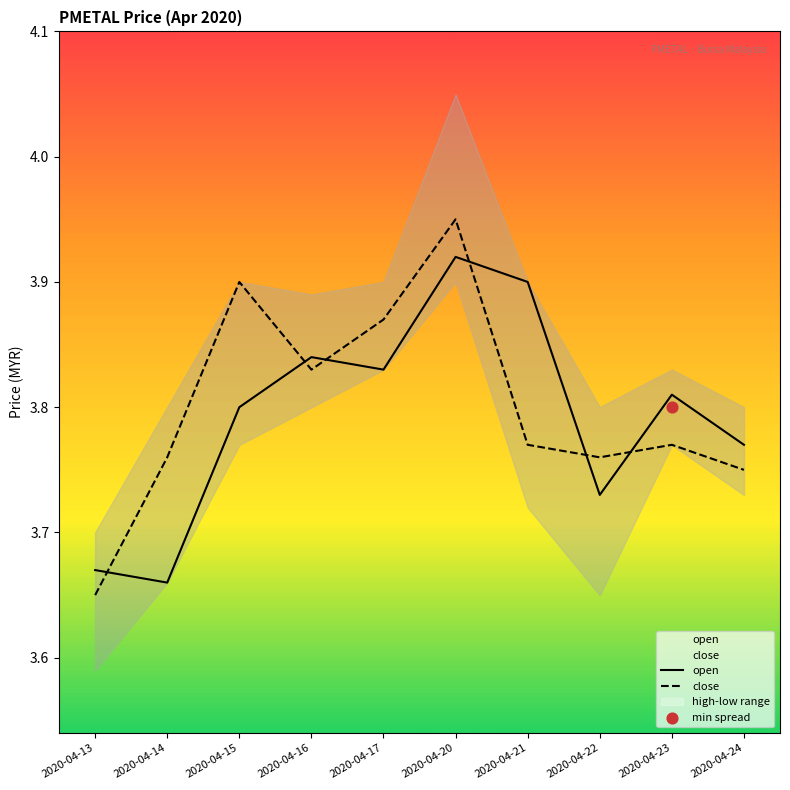

What is the total value across all series at 2020-04-22?

7.5